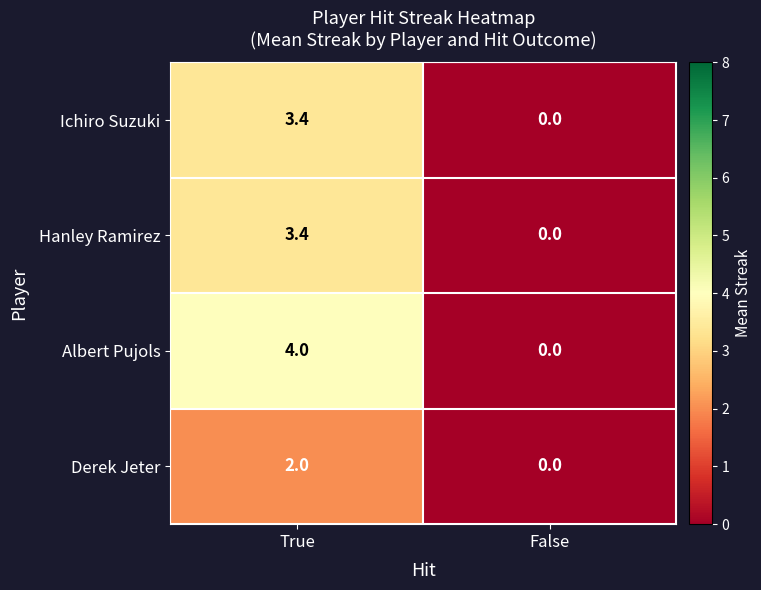

At which label does Hanley Ramirez first exceed 3?

True